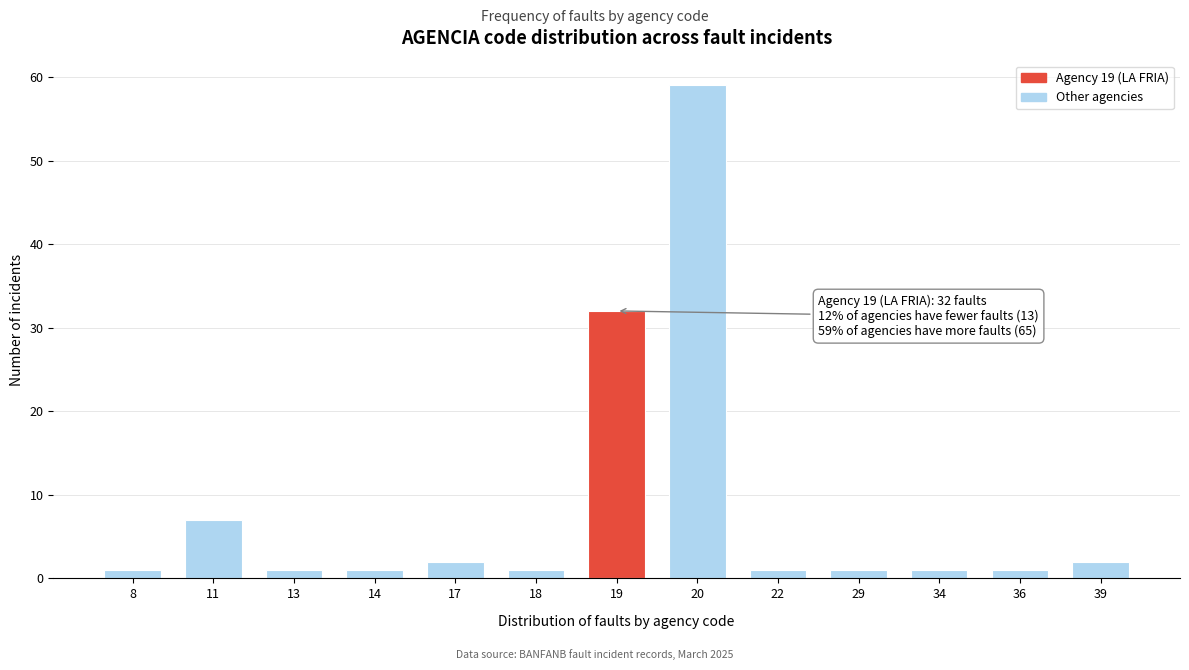

Reading left to right, transcribe all the data shown in this chart.

8=1	11=7	13=1	14=1	17=2	18=1	19=32	20=59	22=1	29=1	34=1	36=1	39=2